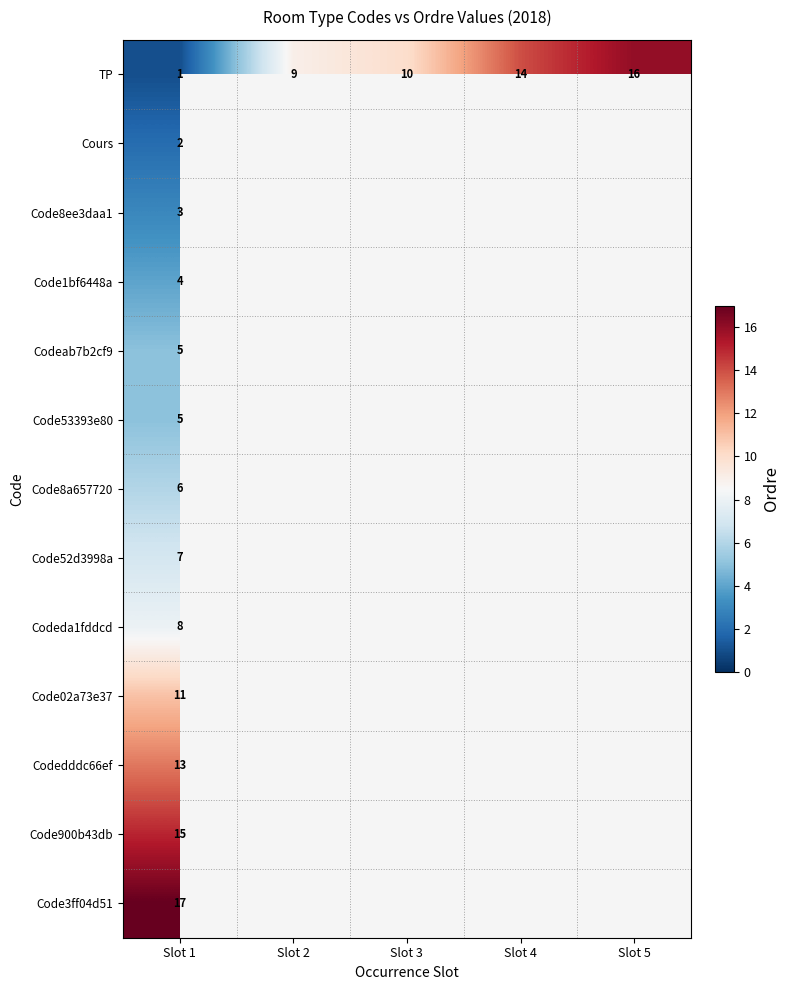

What is the minimum value shown in the chart?

1.0